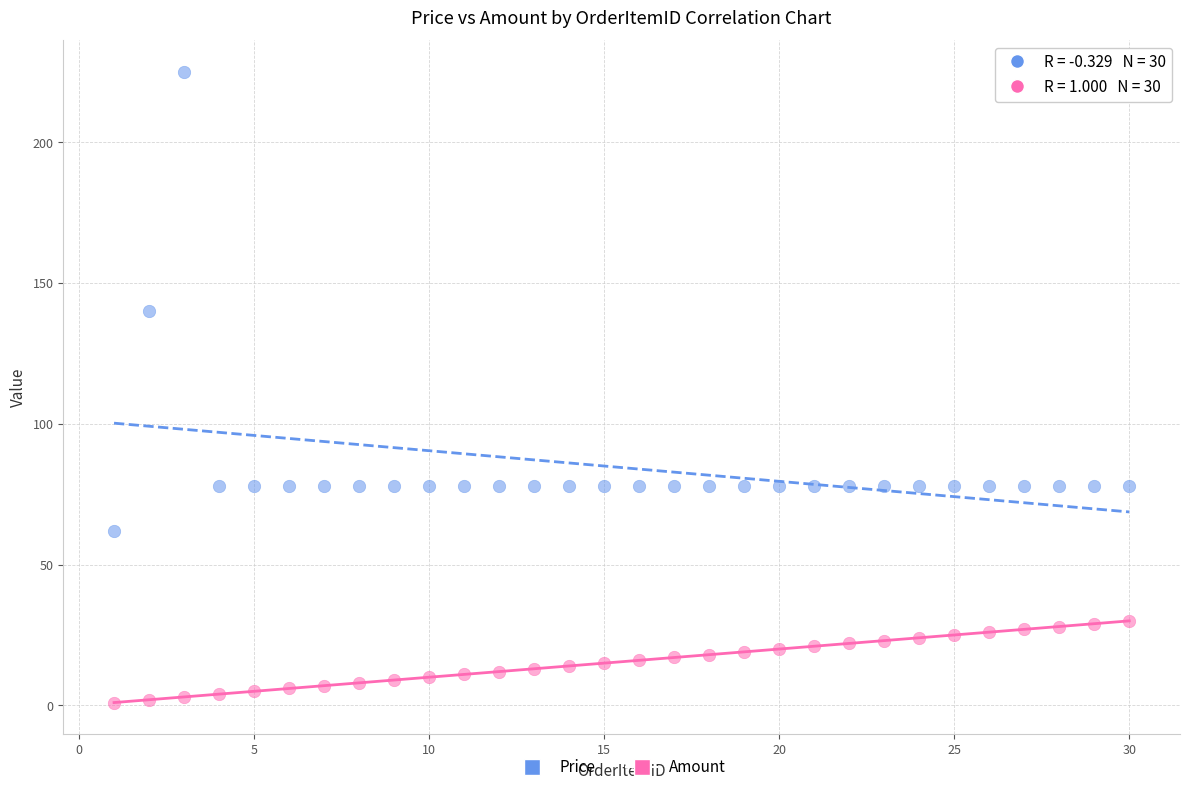

What are all the series names shown in the legend?

Price, Amount